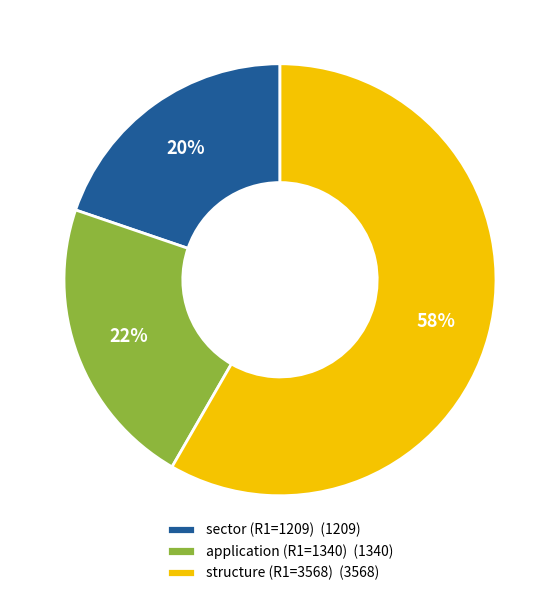

Rank the categories by value from lowest to highest.

sector (R1=1209), application (R1=1340), structure (R1=3568)